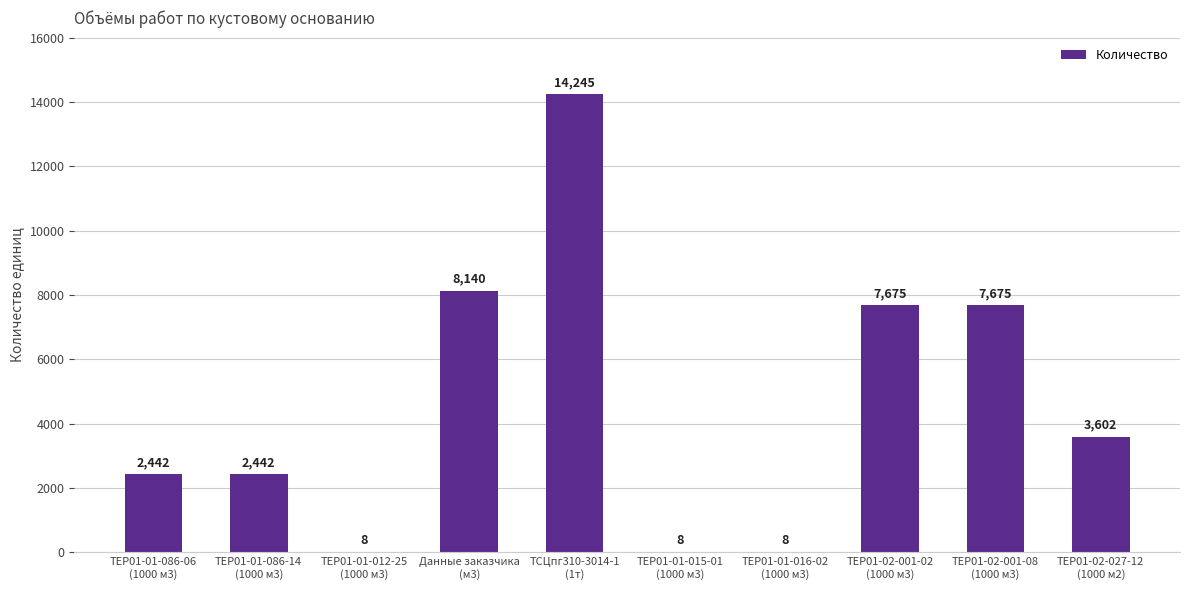

Does the chart contain stacked bars?

No